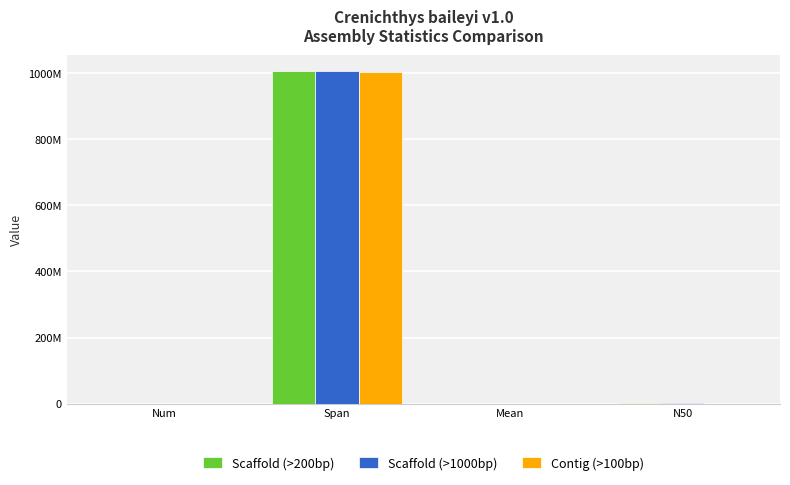

What are all the series names shown in the legend?

Scaffold (>200bp), Scaffold (>1000bp), Contig (>100bp)